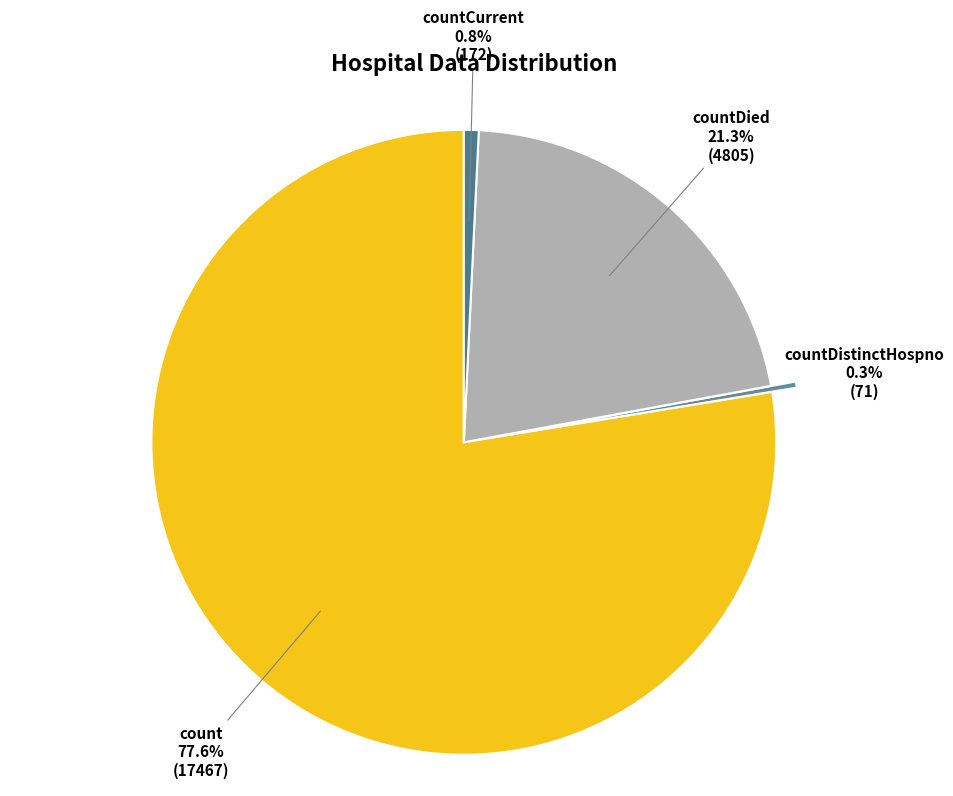

How many segments does this pie chart have?

4